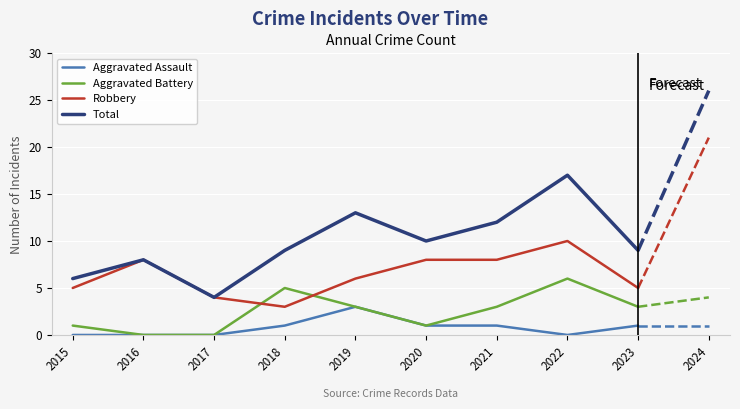

Which series has the widest spread of values?

Total